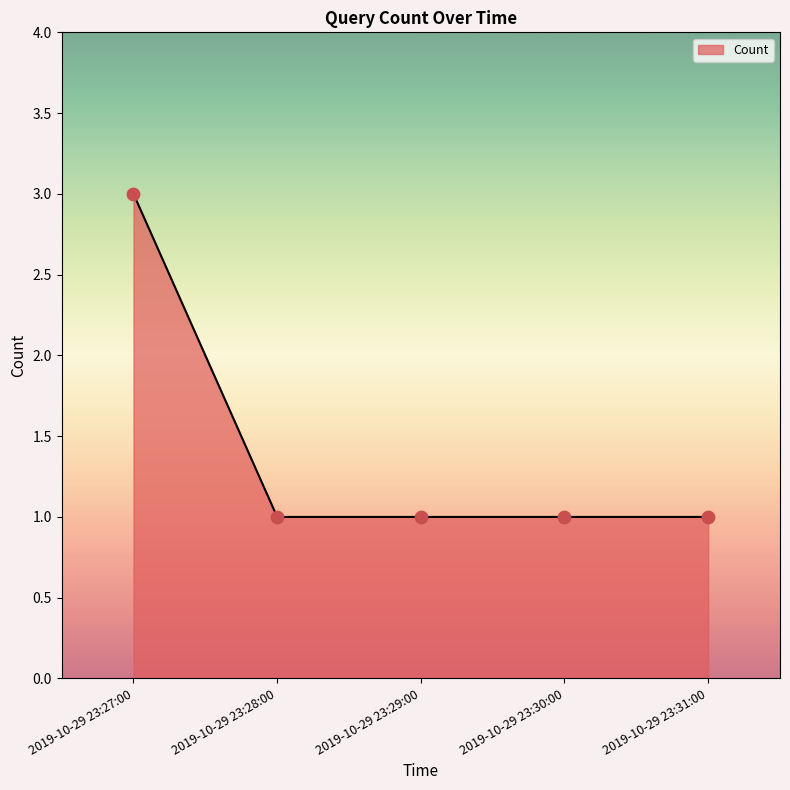

What is the change in value from 2019-10-29 23:27:00 to 2019-10-29 23:29:00?

-2